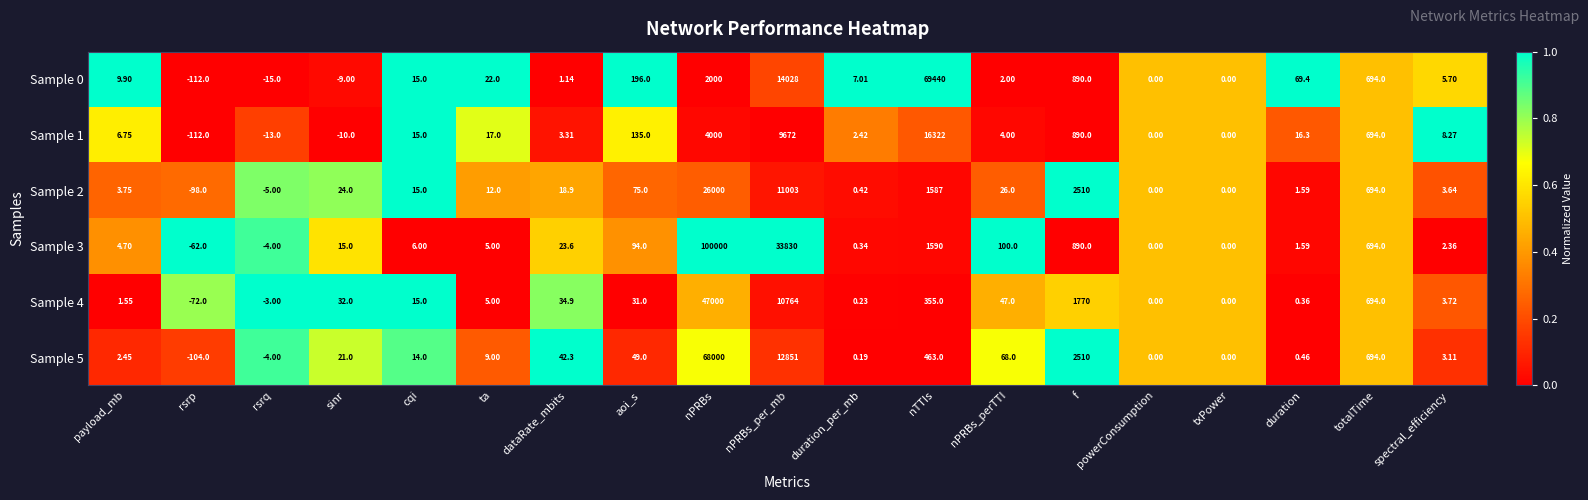

Which label corresponds to the largest value in the chart?

nPRBs